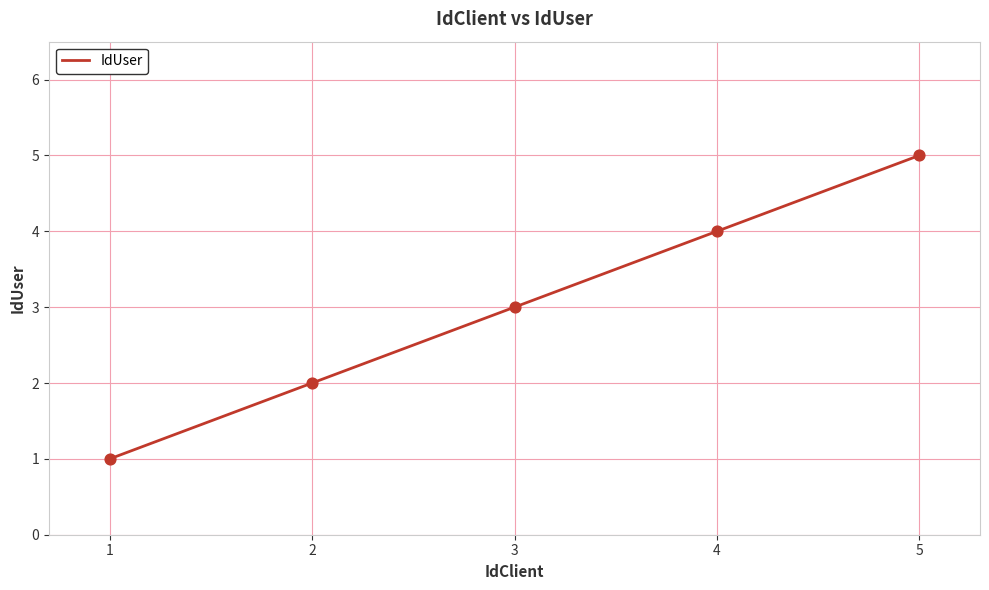

What is the change in value from 1 to 3?

+2